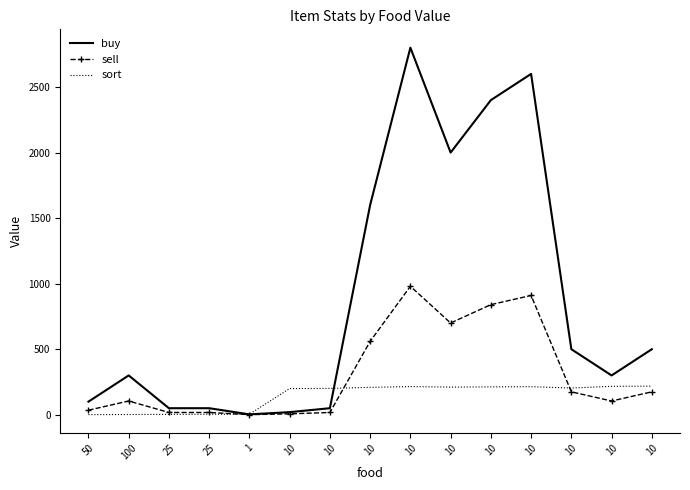

Between which two adjacent categories do sell and sort first intersect?

25 and 1